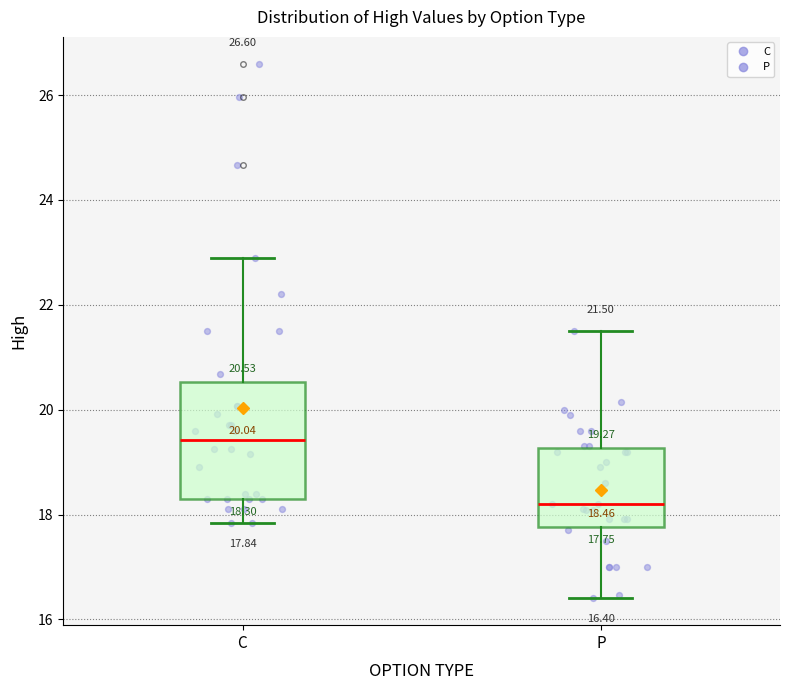

Which box's median line is the lowest?

P